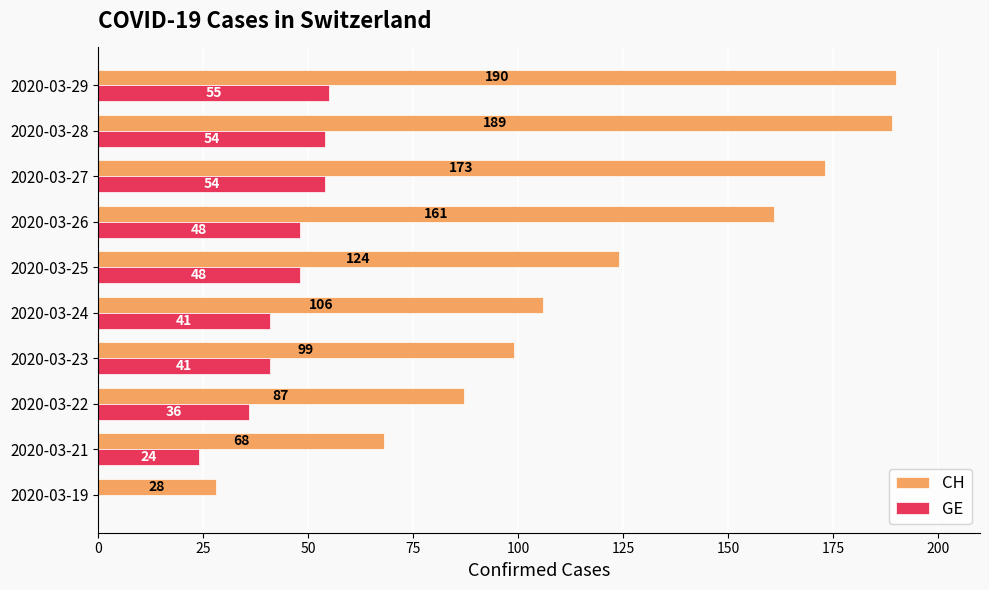

At which category is the sum across all series the highest?

2020-03-29